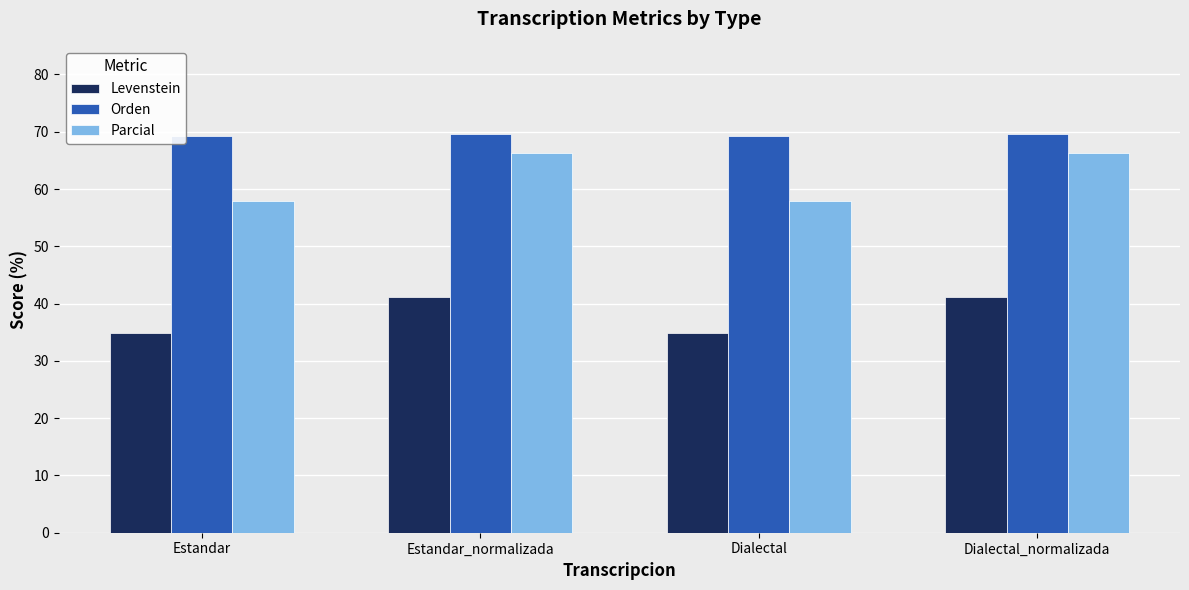

What is the spread (max minus min) of values at Estandar?

34.3